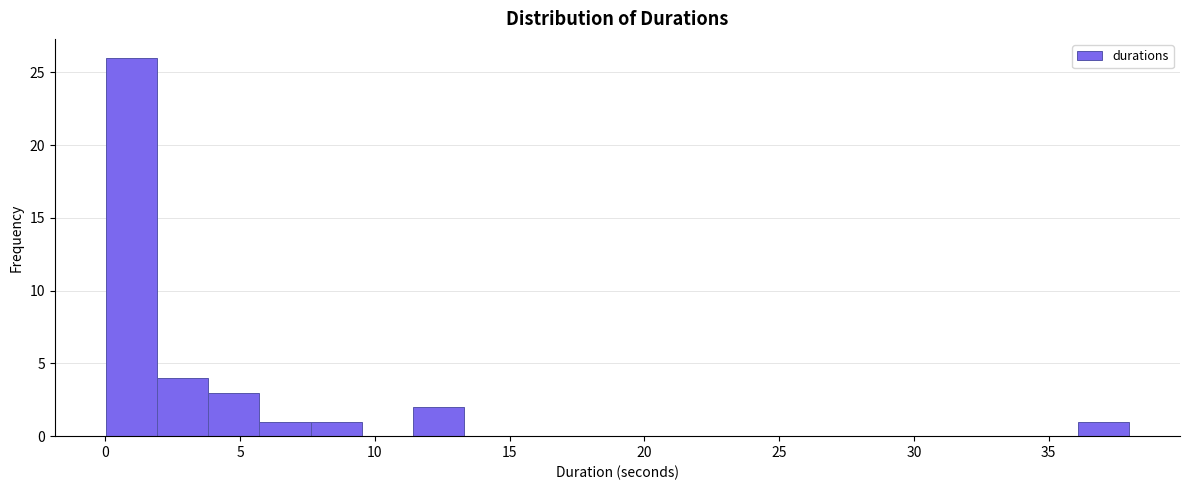

Read against the x-axis, roughly where is the centre of the tallest bar?

1.0